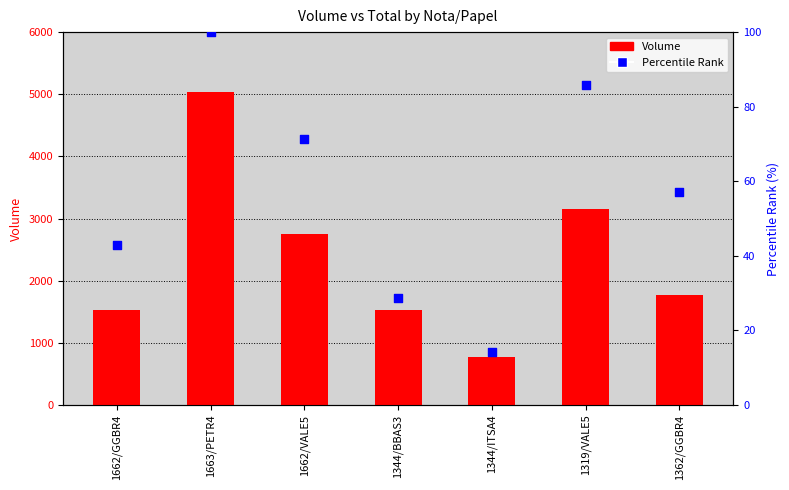

Is the value of Percentile Rank at 1319/VALE5 greater than the value of Volume at 1344/ITSA4?

No